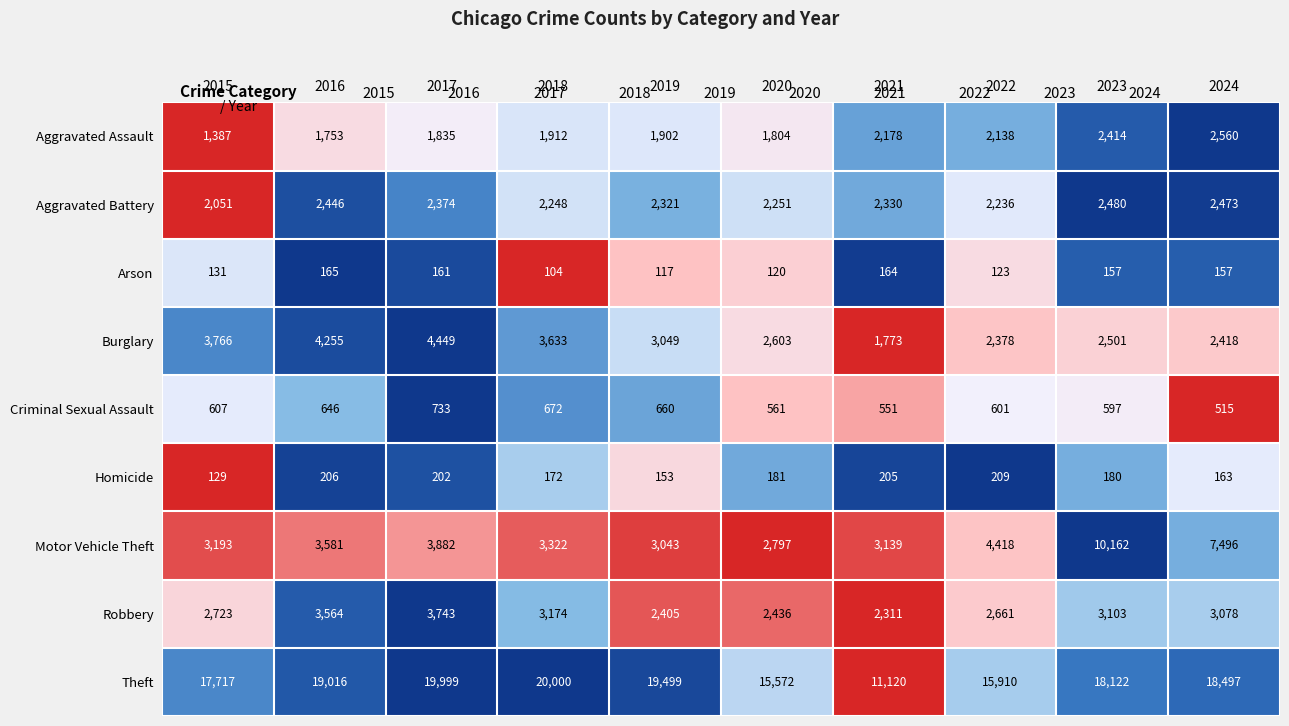

Where does the Robbery series first go above 3078?

2016